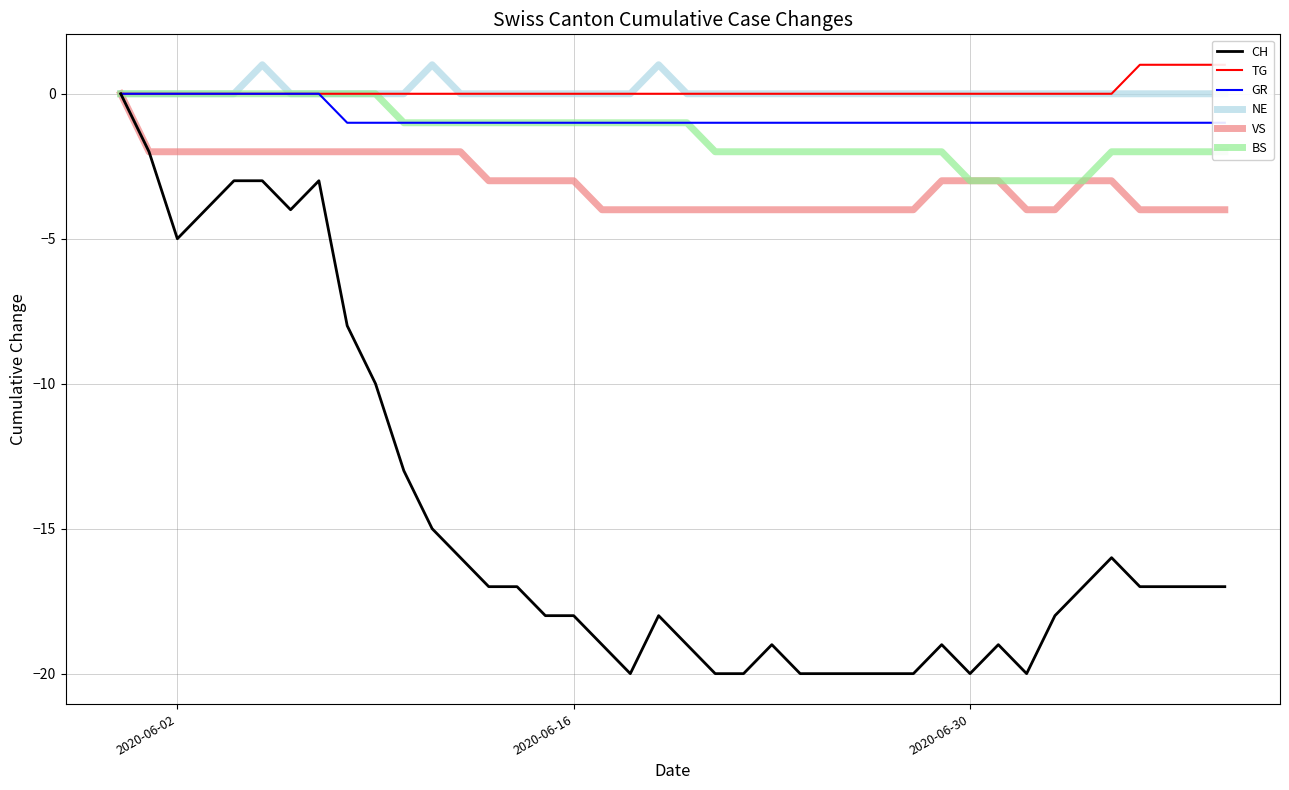

How many lines are shown in the chart?

6